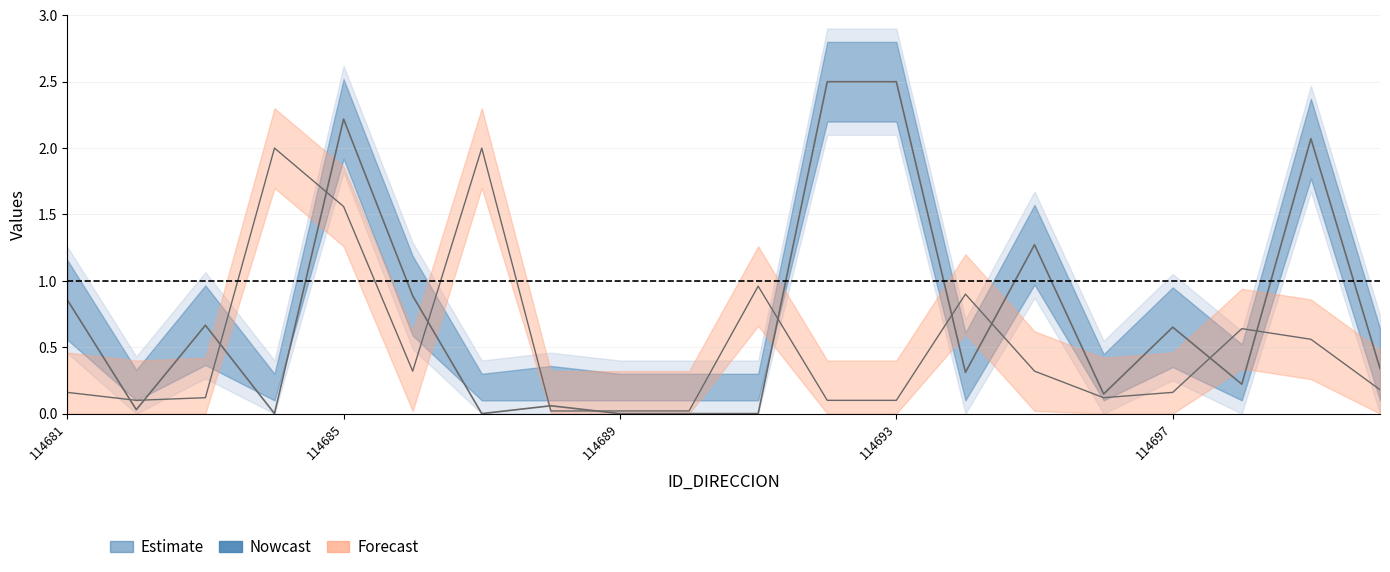

What is the total value across all series at 114698?

0.9